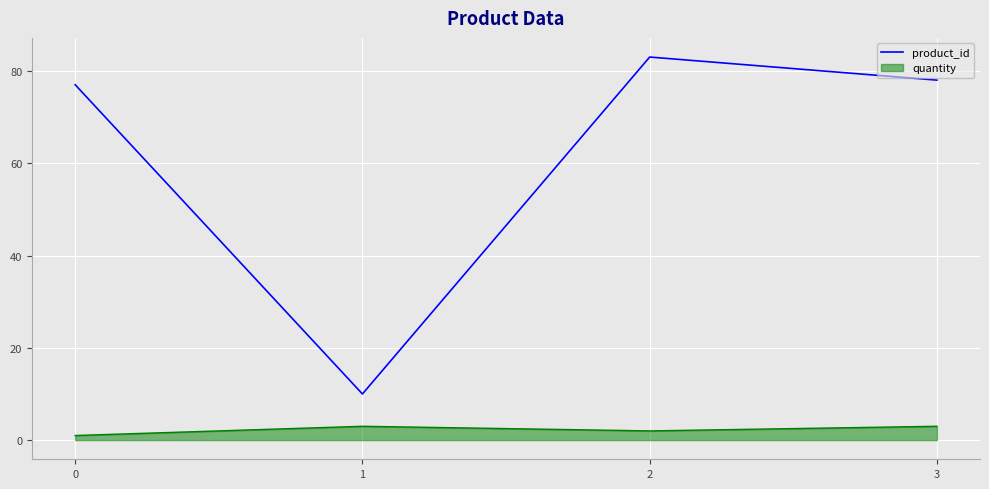

Which series has the widest spread of values?

product_id